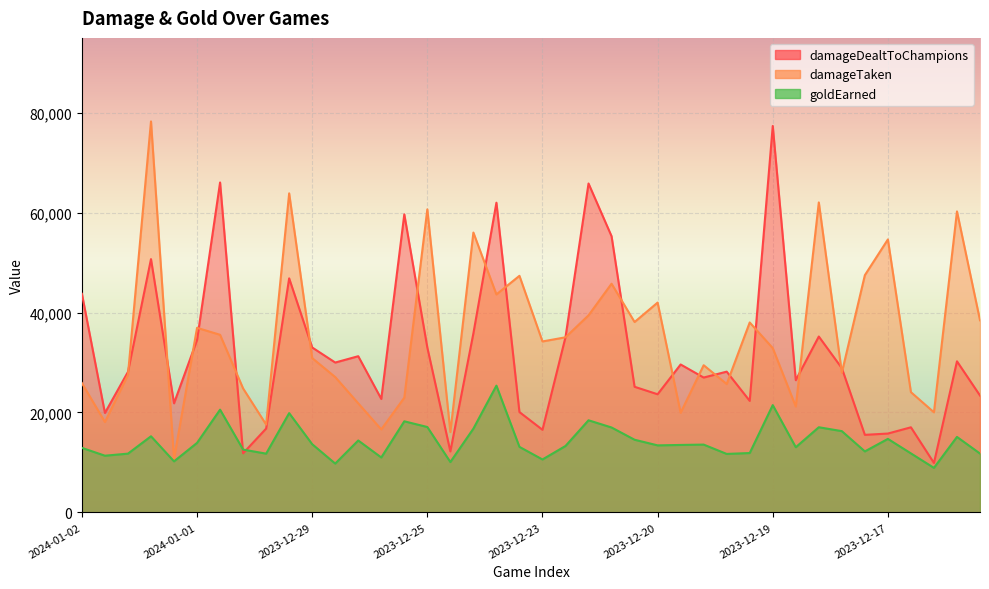

How many lines are shown in the chart?

3